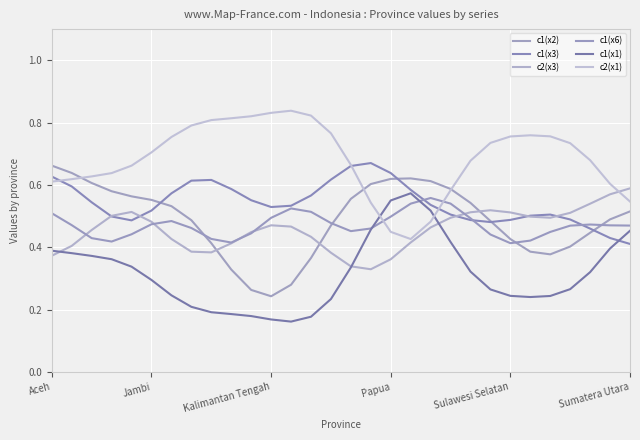

Which series has the largest total across all categories?

c2(x1)